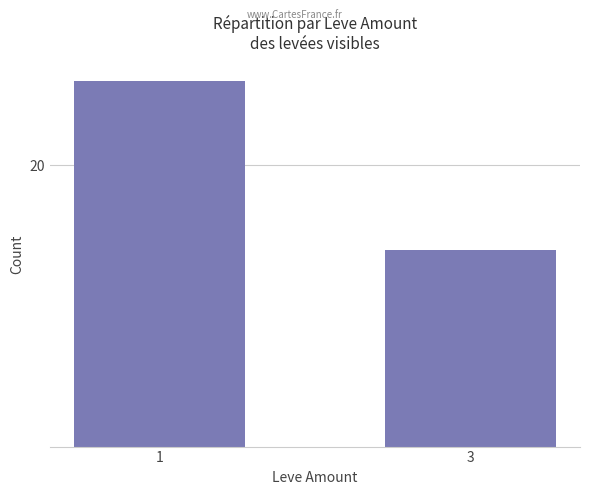

How many values are between 14 and 26?

2